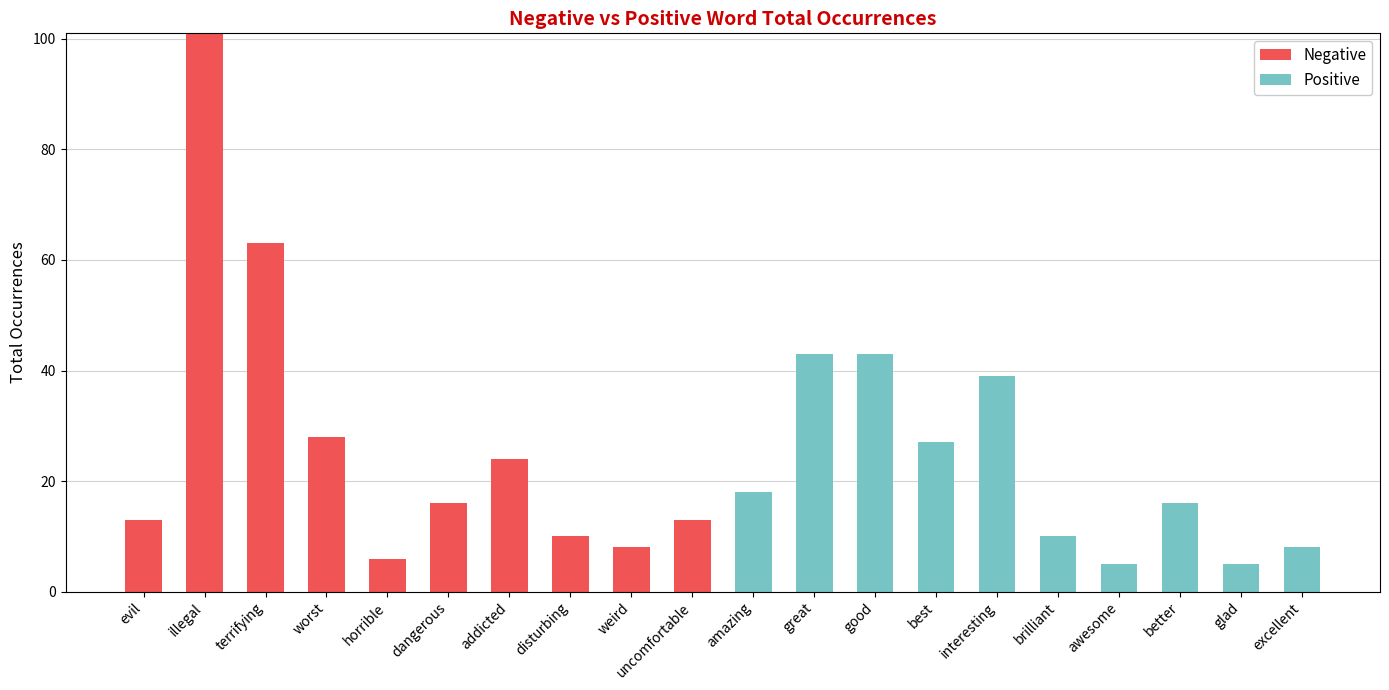

At which category is the sum across all series the highest?

illegal